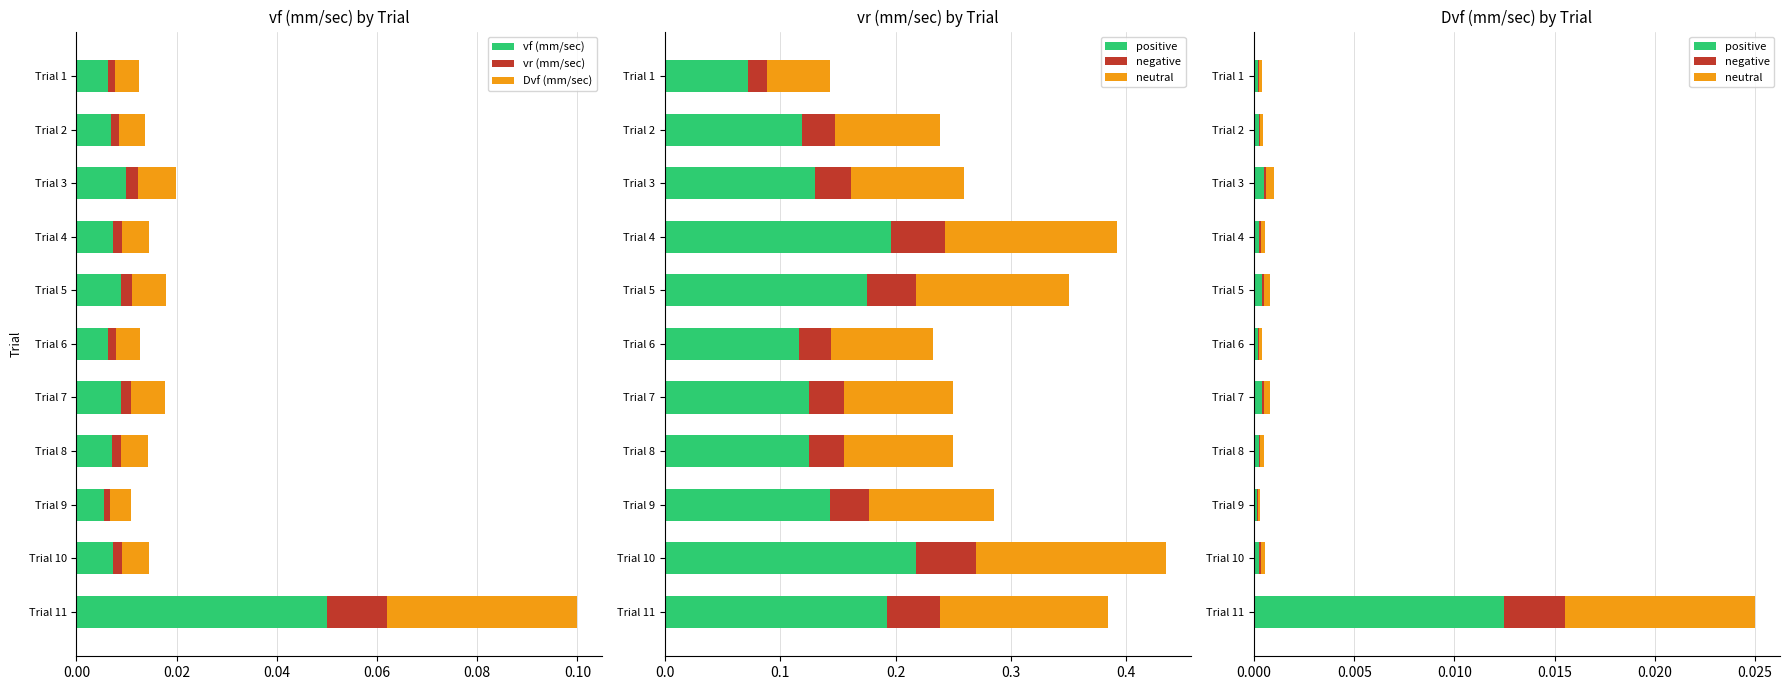

What are all the series names shown in the legend?

vf (mm/sec), vr (mm/sec), Dvf (mm/sec), positive, negative, neutral